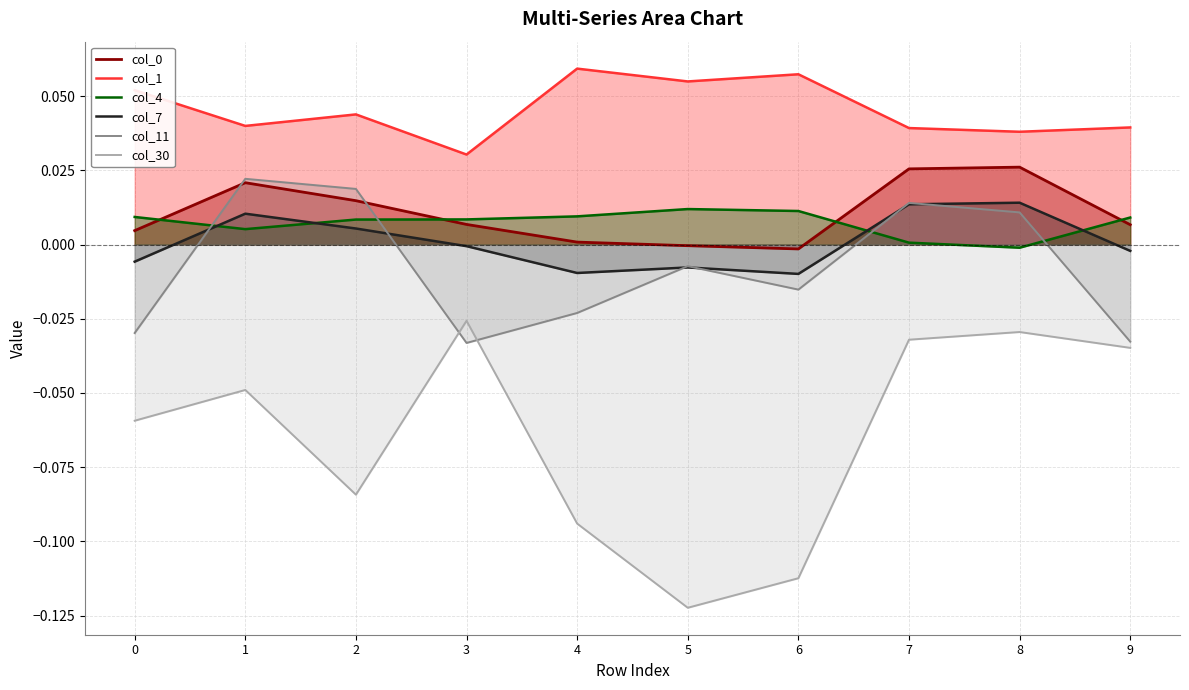

Is the value of col_11 at 4 greater than the value of col_7 at 3?

No